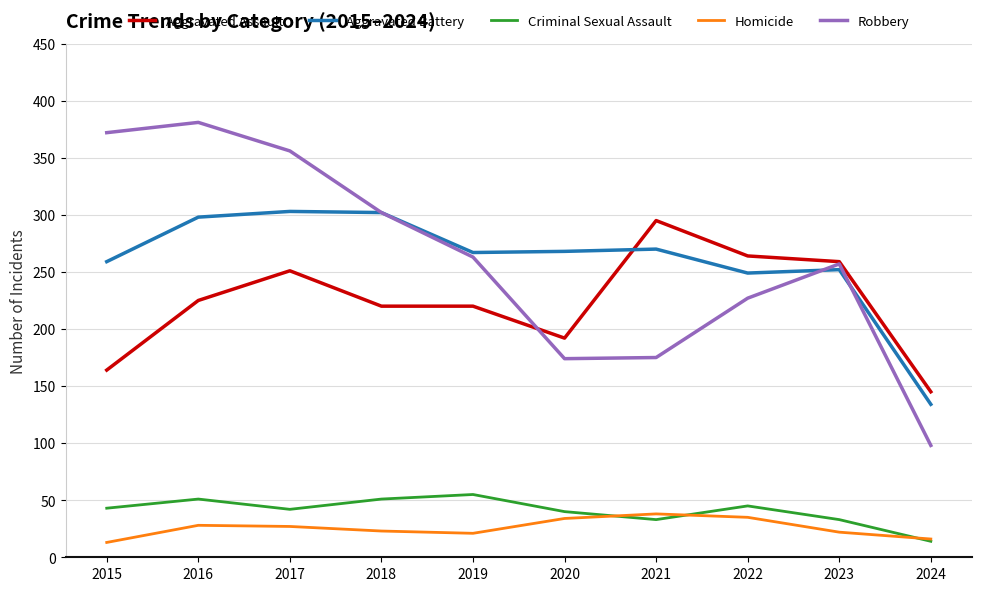

The Homicide series shows 11 at 2016. True or false?

False